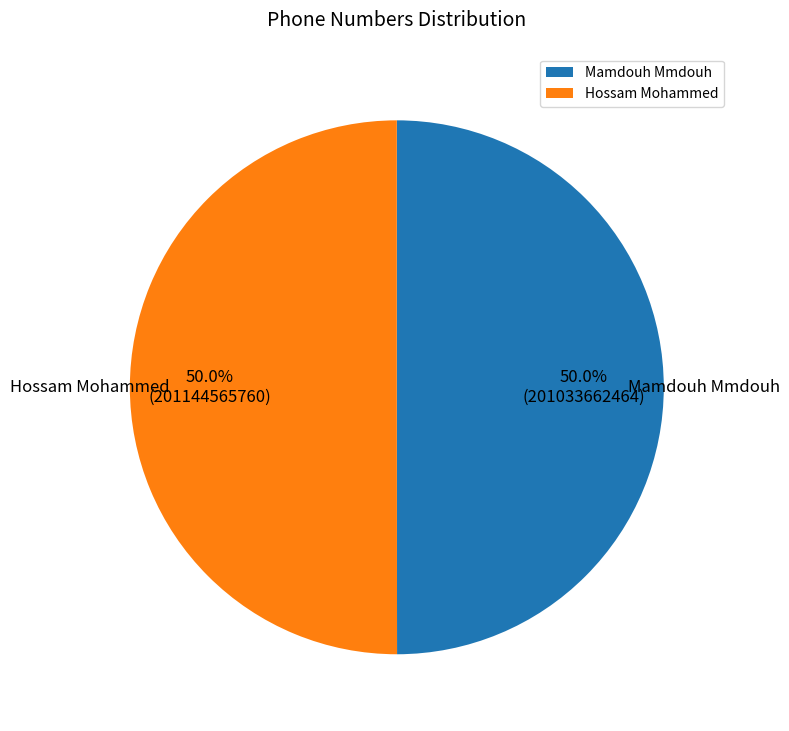

Count the number of slices in the pie.

2